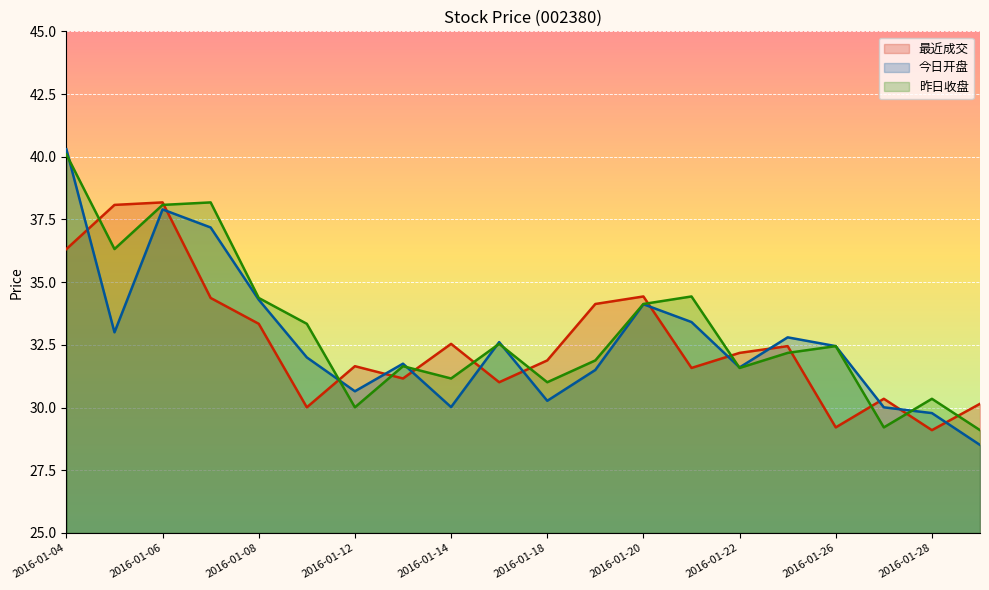

How many categories are shown in the chart?

20